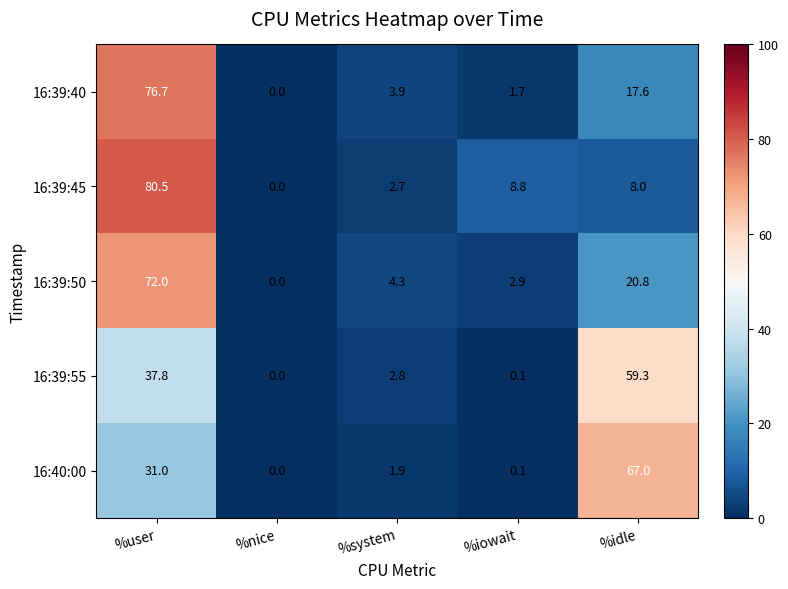

At which label does 16:40:00 first exceed 1?

%user